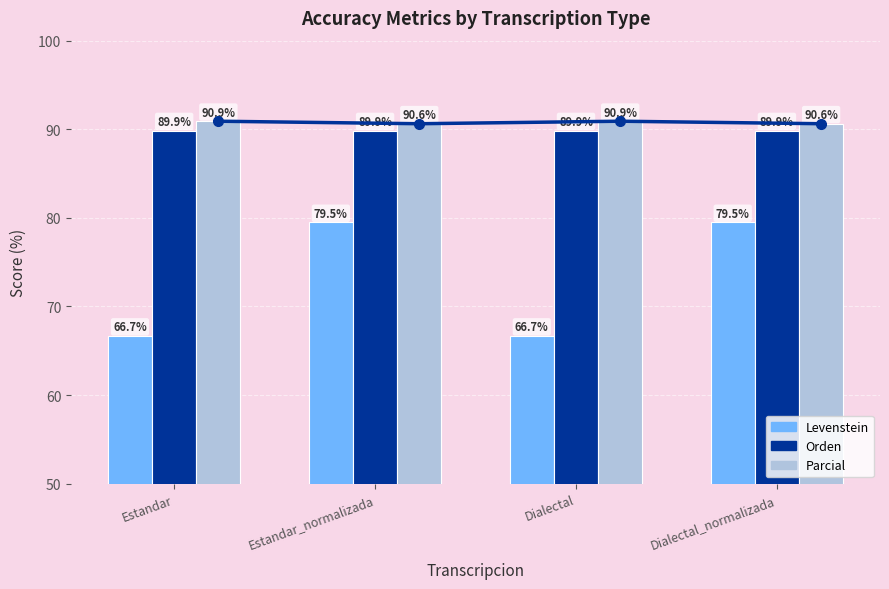

At which label does Orden reach its minimum?

Estandar